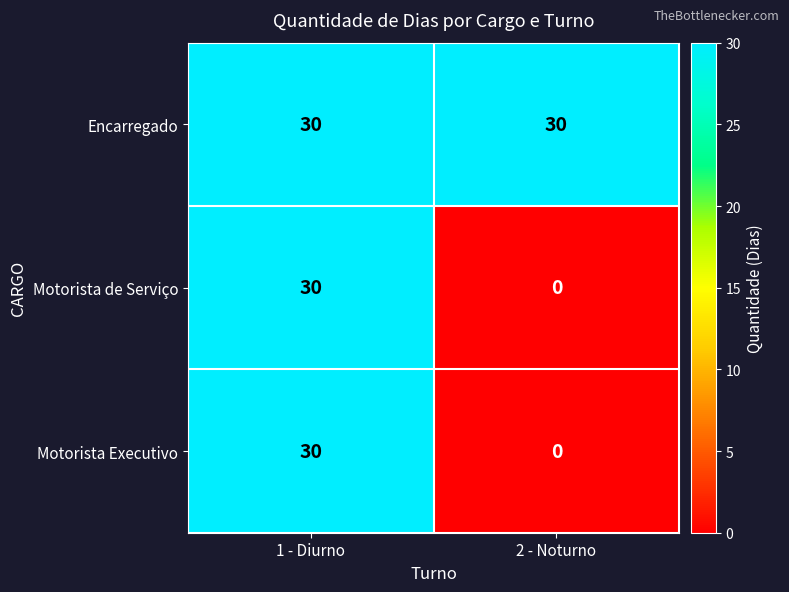

What is the spread (max minus min) of values at 2 - Noturno?

30